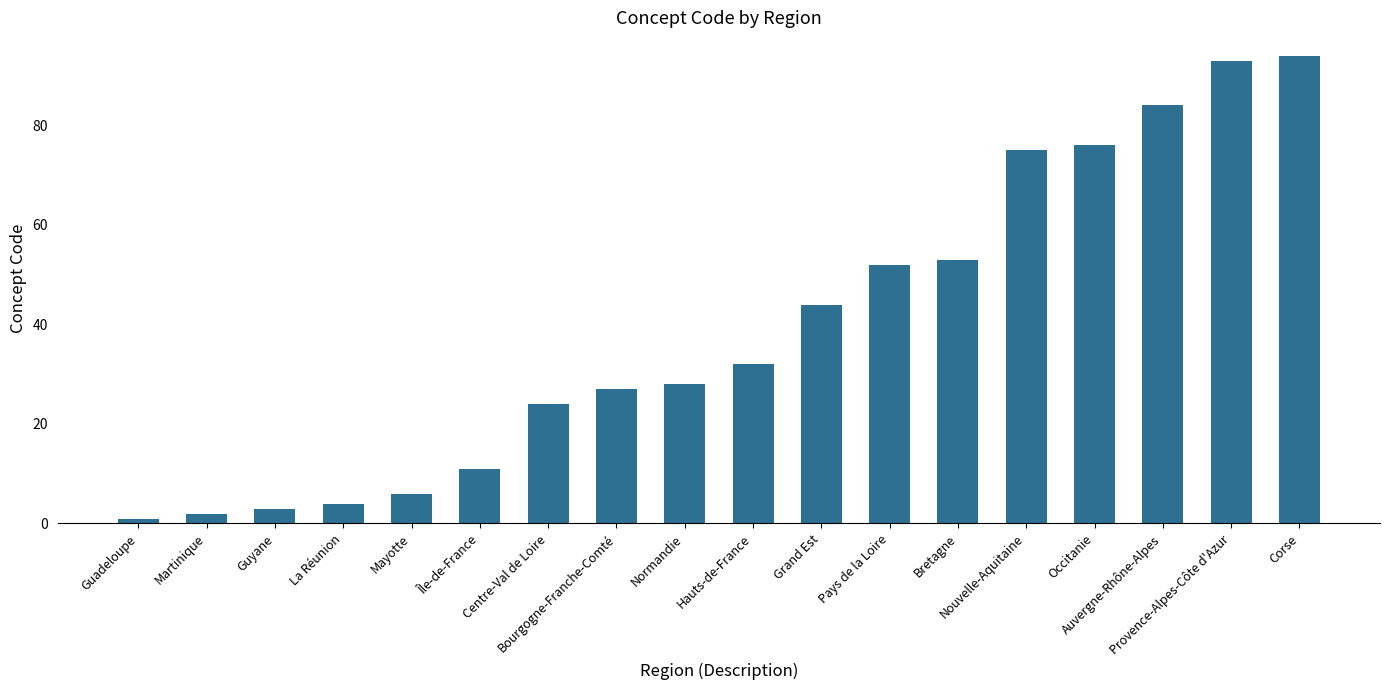

Which category has the lowest value across all series?

Guadeloupe